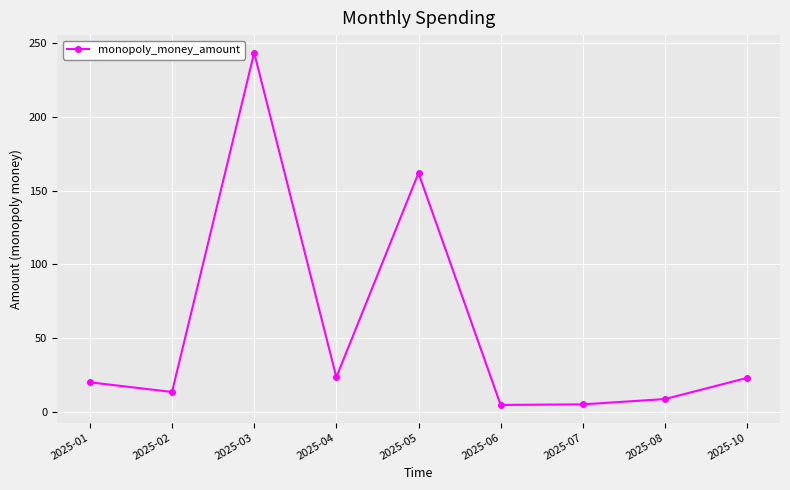

Between 2025-08 and 2025-02, which is larger?

2025-02